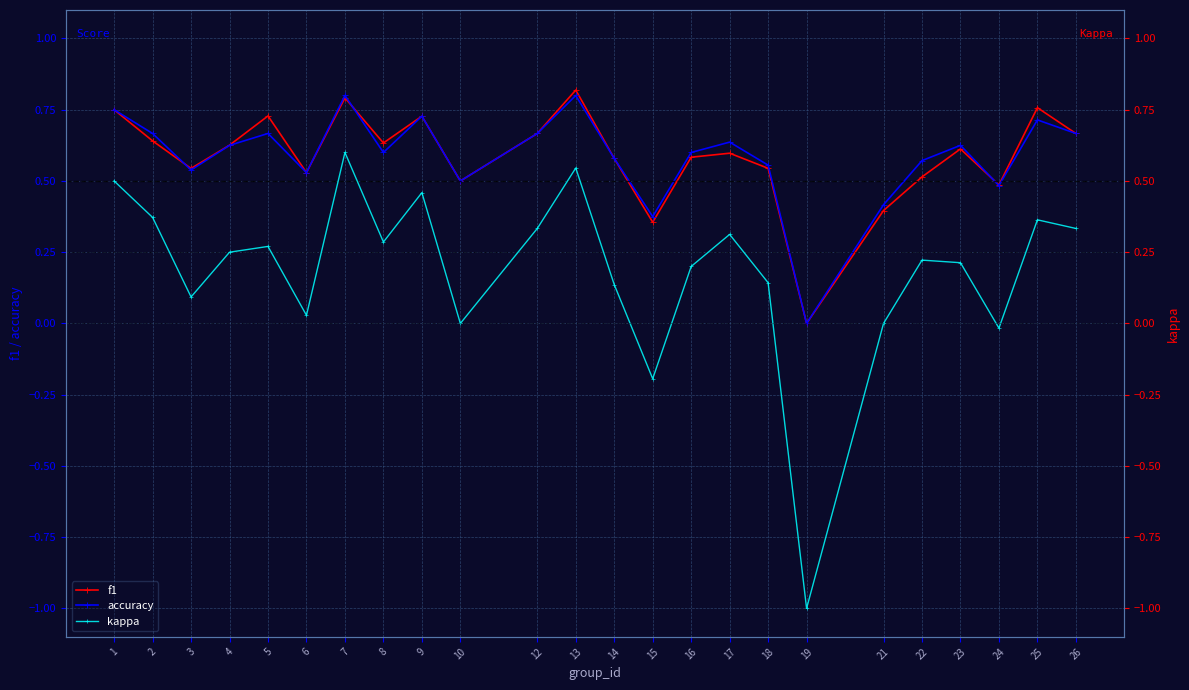

Is it true that f1 equals 0.5 at 3?

True